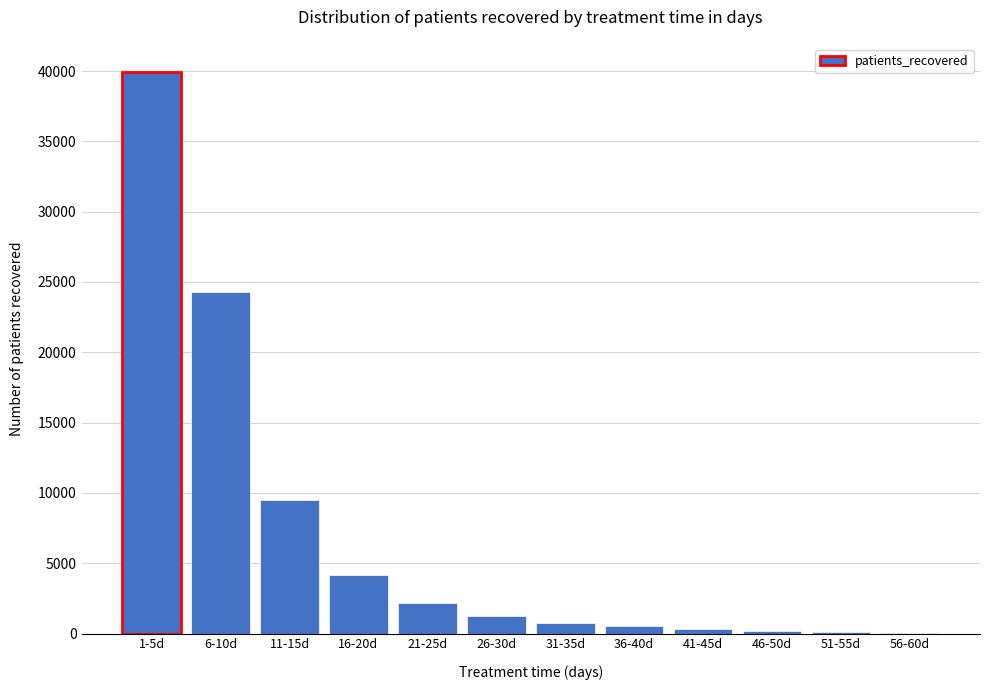

Where is the data nearest to the value 19983?

6-10d